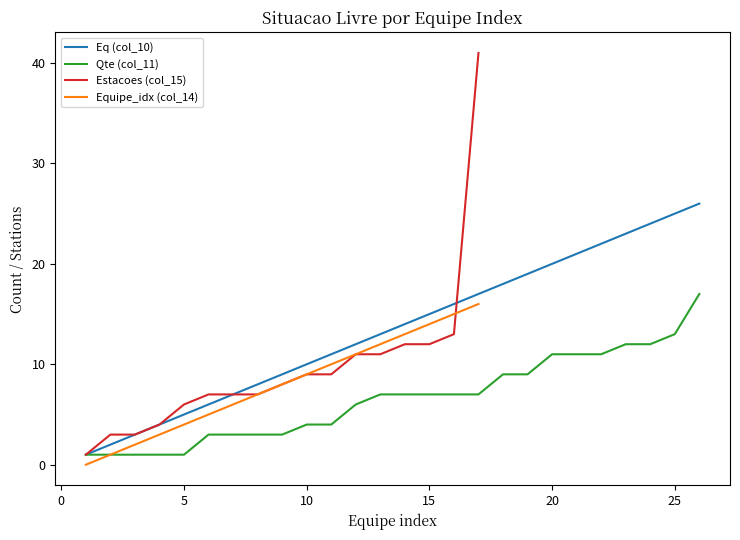

The Eq (col_10) series shows 4 at 10. True or false?

False